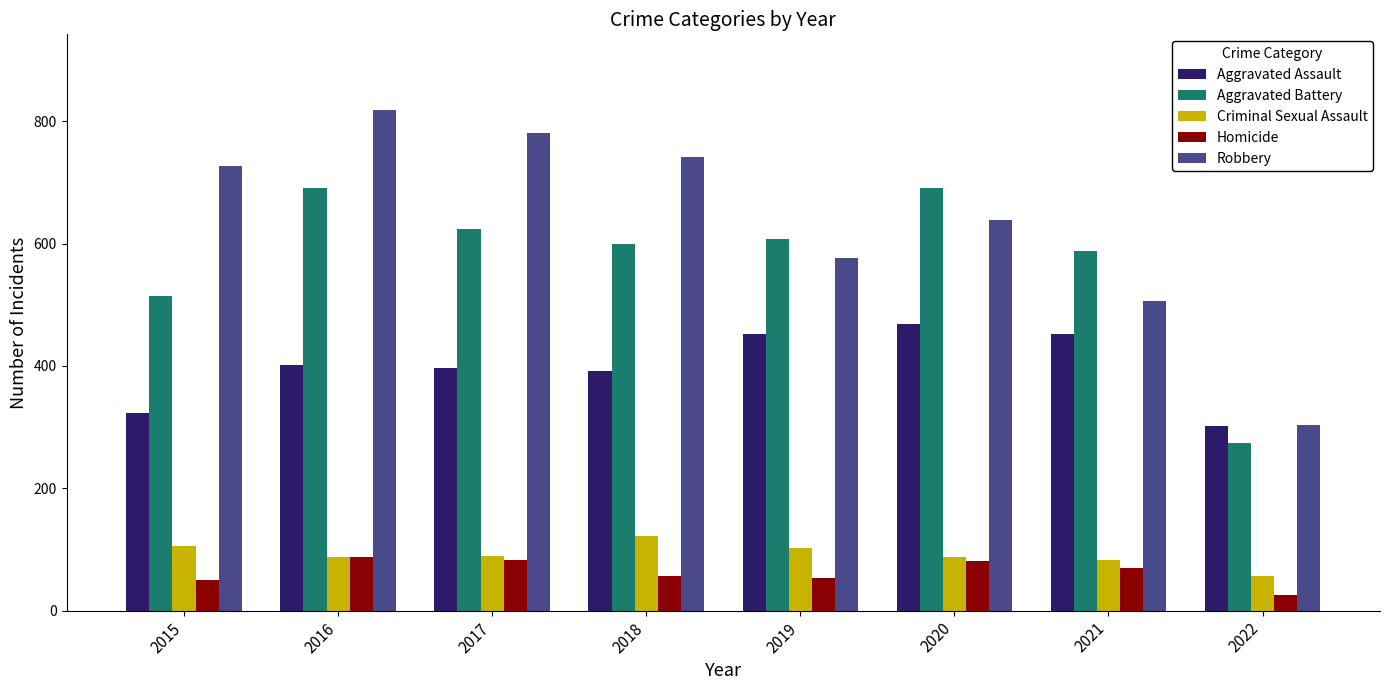

True or false: Criminal Sexual Assault has a value of 98 at 2022.

False